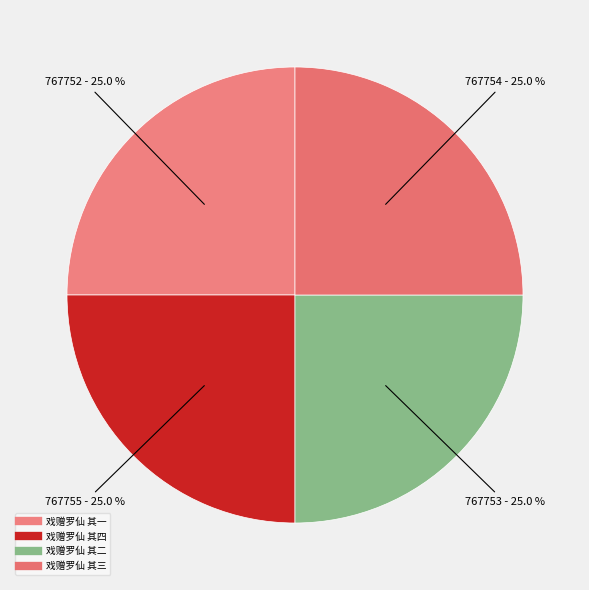

What percentage is the 戏赠罗仙 其一 slice, to the nearest percent?

25%